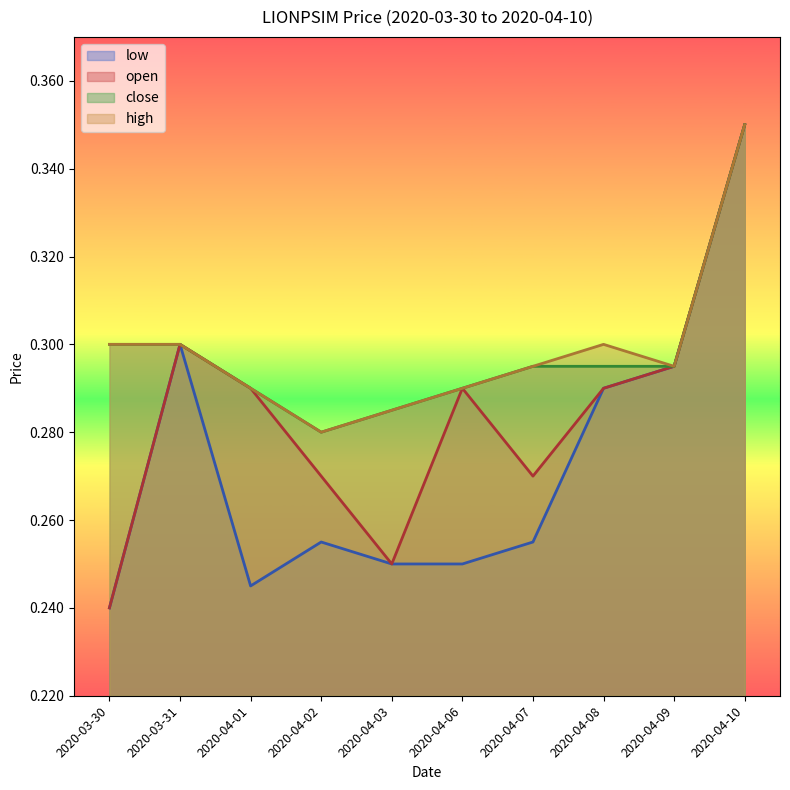

What position from the right is 2020-04-09?

2